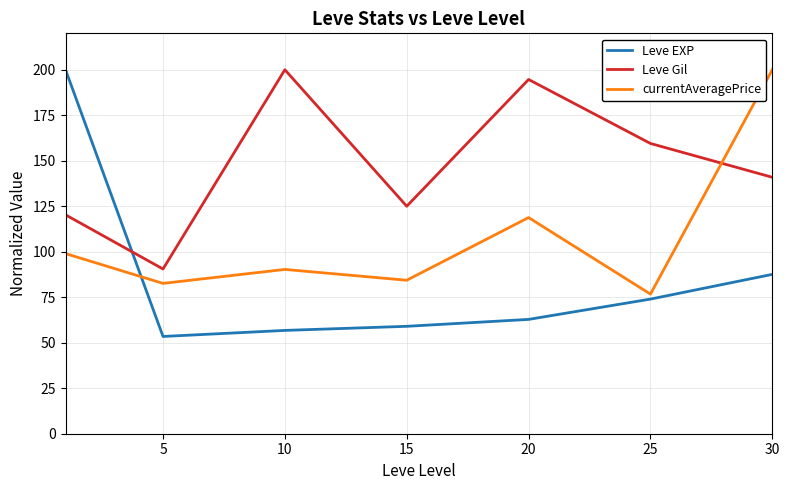

Which series has the largest total across all categories?

Leve Gil